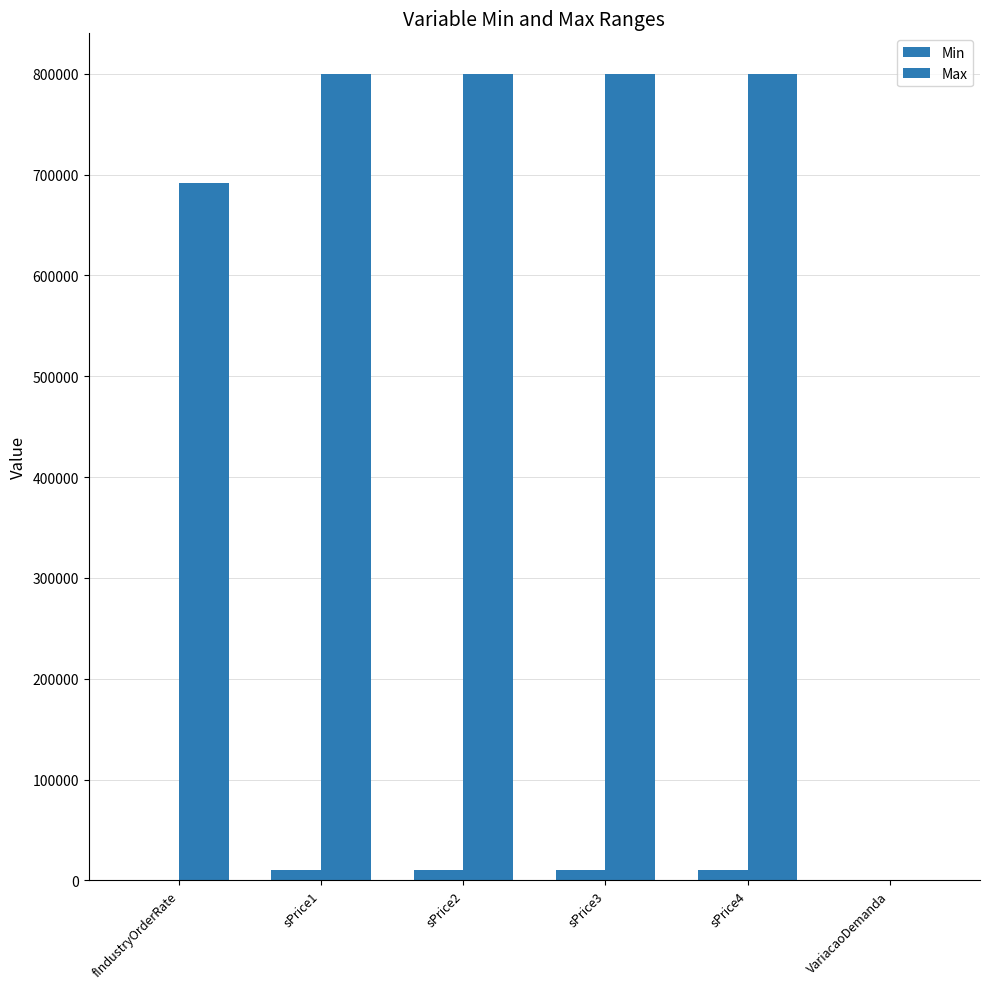

What is the label of the 2nd bar from the right?

sPrice4